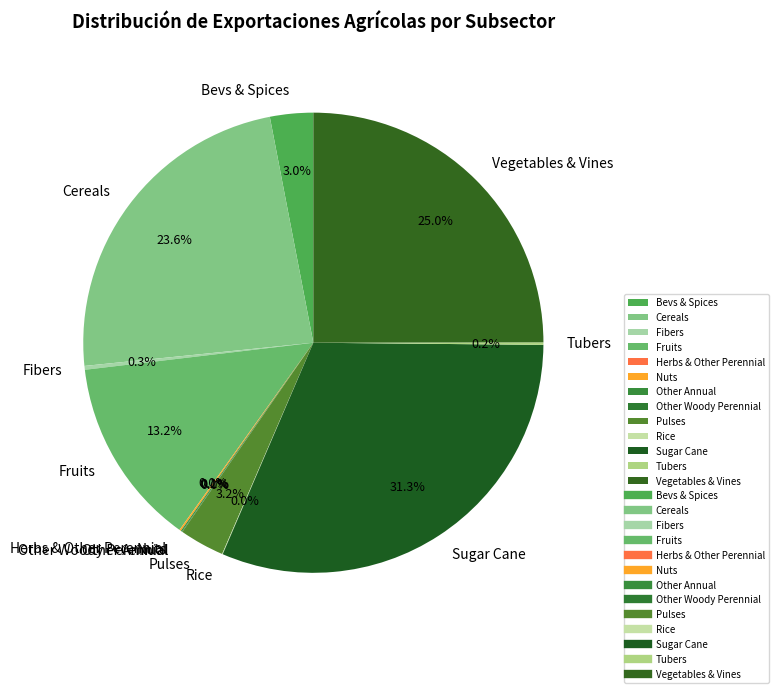

Which category has the biggest portion of the pie?

Sugar Cane